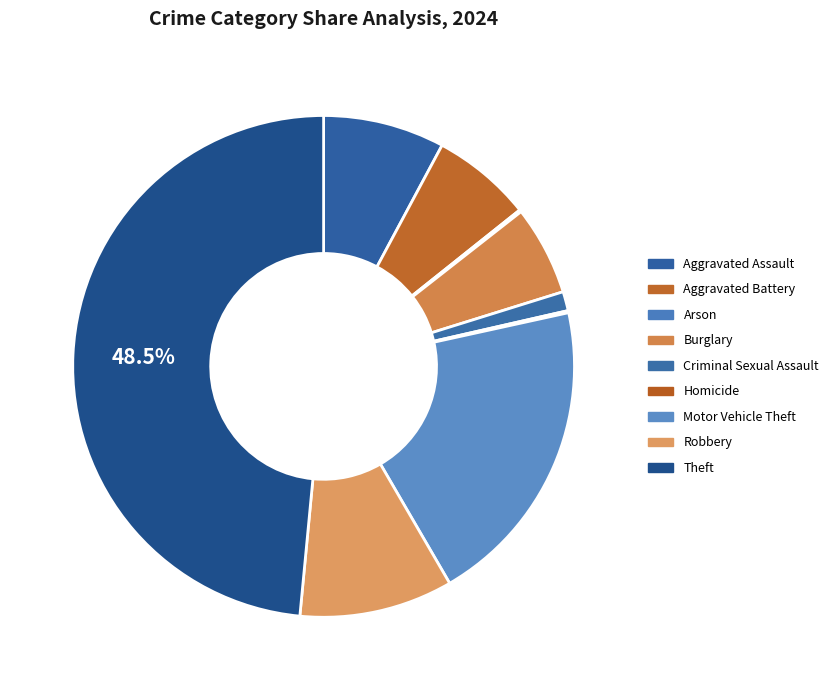

Which category has the biggest portion of the pie?

Theft